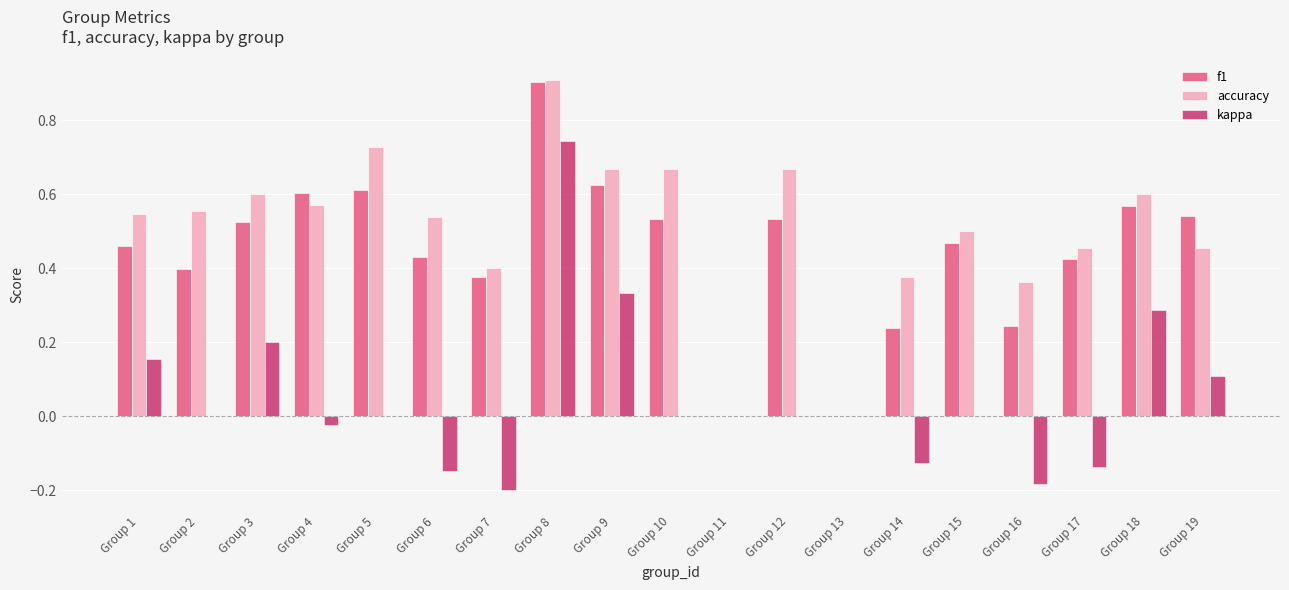

What is the total value across all series at Group 8?

2.6